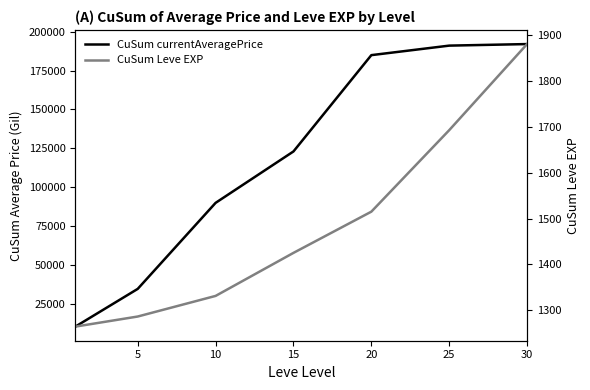

Is the value of CuSum Leve EXP at 10 greater than the value of CuSum currentAveragePrice at 5?

No